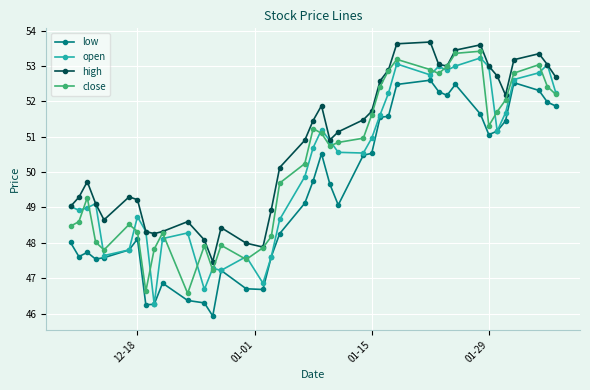

What is the value of the close point at the 8th from the left?

46.6